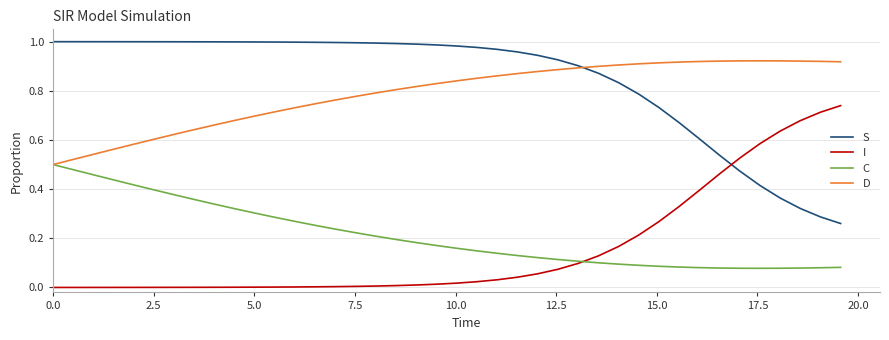

True or false: D and I intersect in this chart.

False